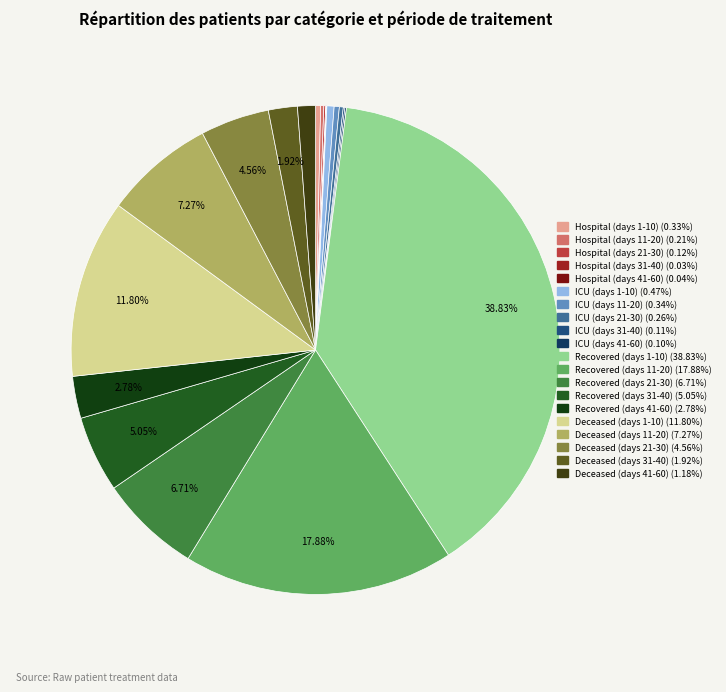

What percentage do Deceased (days 31-40) and Deceased (days 1-10) together represent?

13.7%